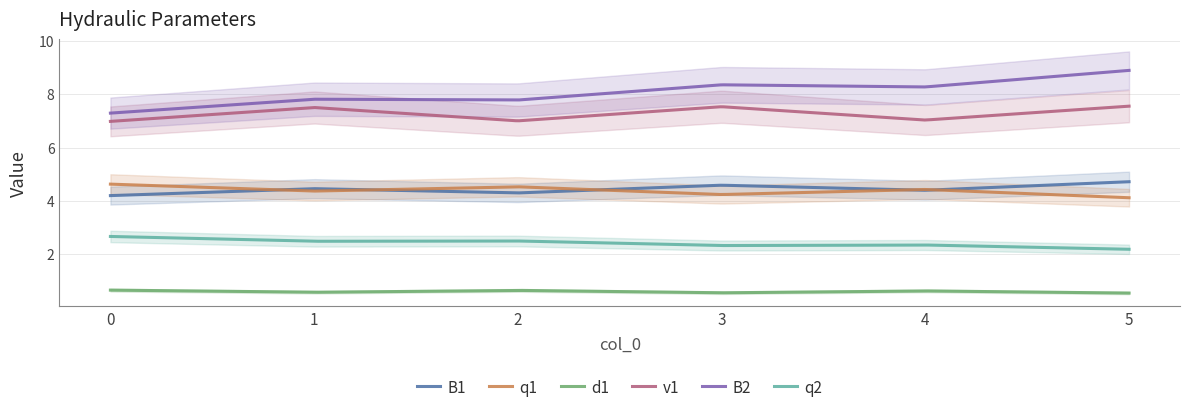

What is the sum of the q1 values at 3 and 2?

8.8